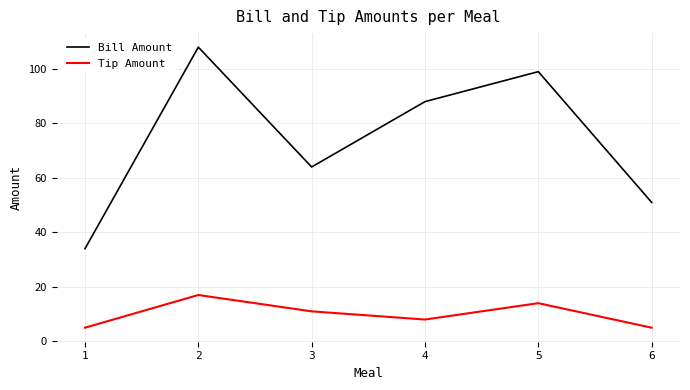

Where is Tip Amount nearest to the value 11?

3